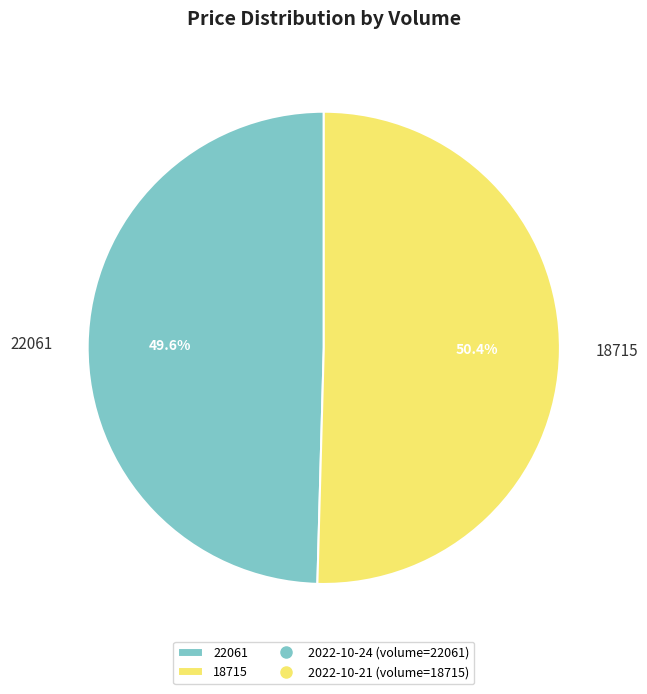

How much of the chart is everything except 18715?

49.6%